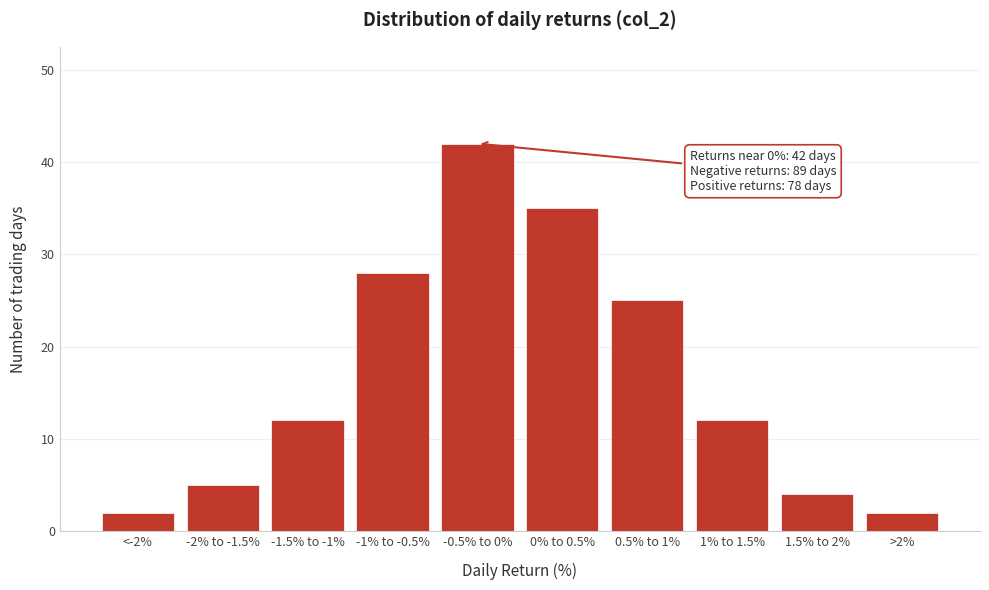

Reading left to right, what are all the values shown in this chart?

2	5	12	28	42	35	25	12	4	2